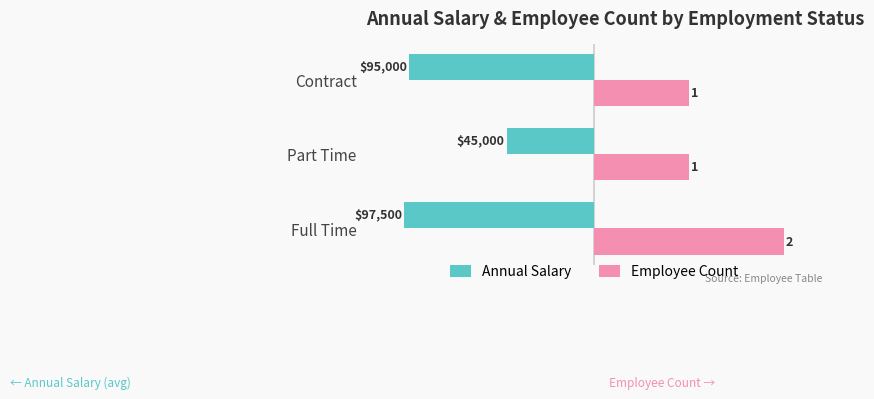

What are all the series names shown in the legend?

Annual Salary, Employee Count